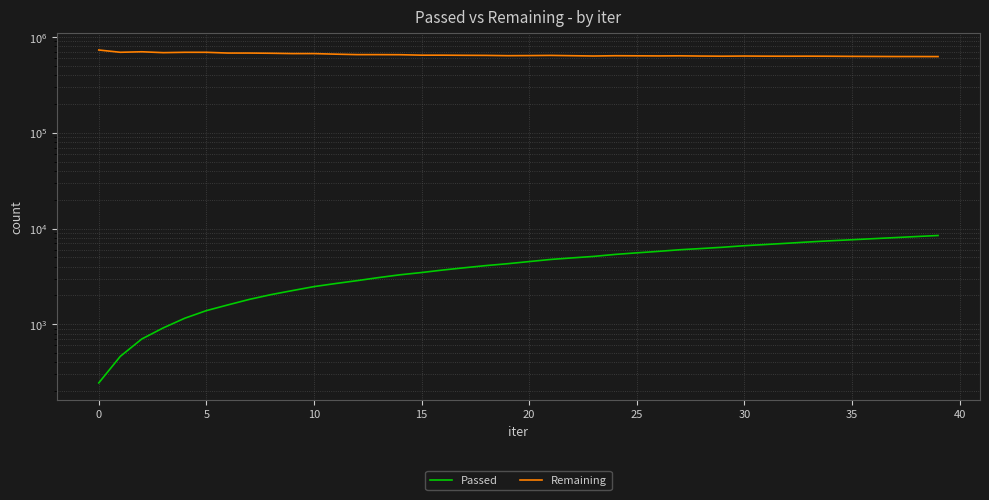

What is the total value across all series at 26?

641291